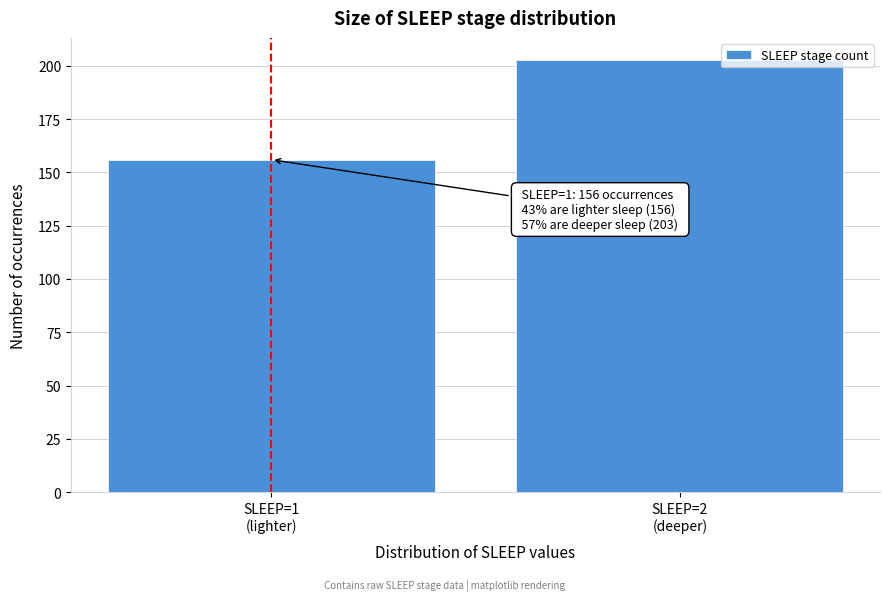

Reading left to right, list all the values displayed in this chart.

156	203